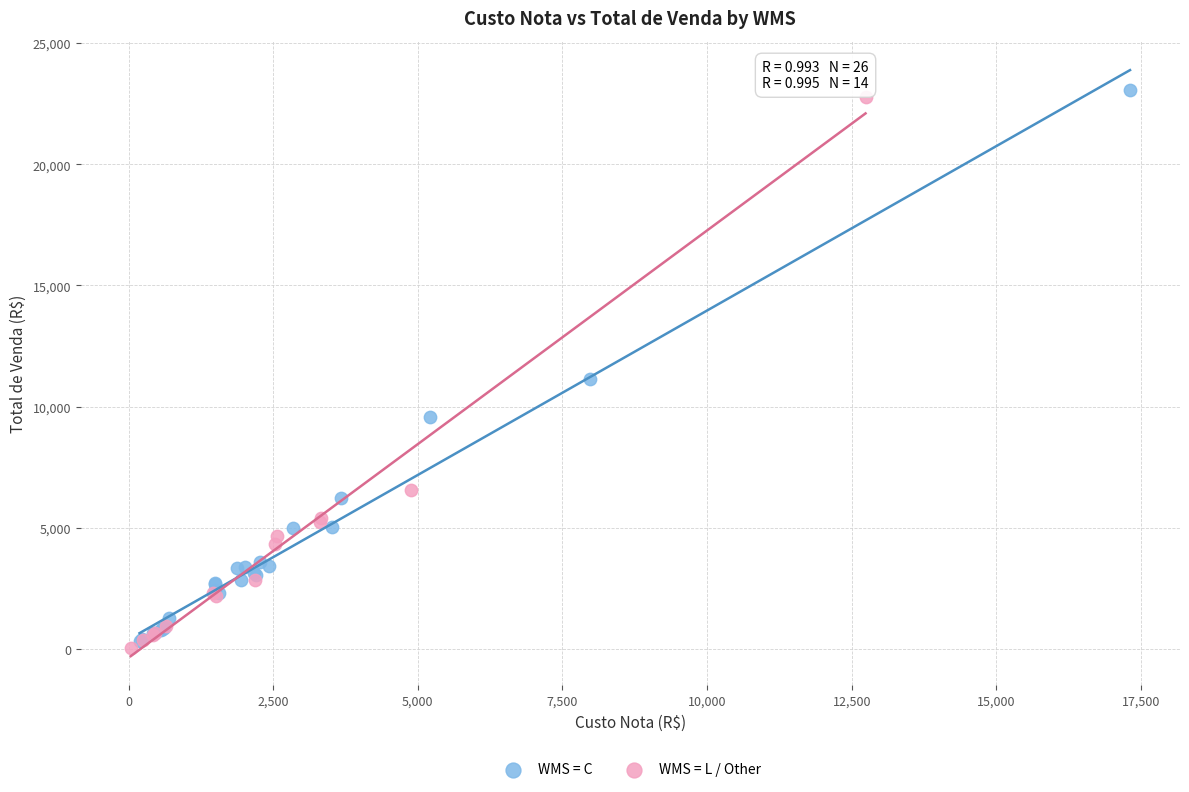

Which series contains the highest Y value?

WMS = C